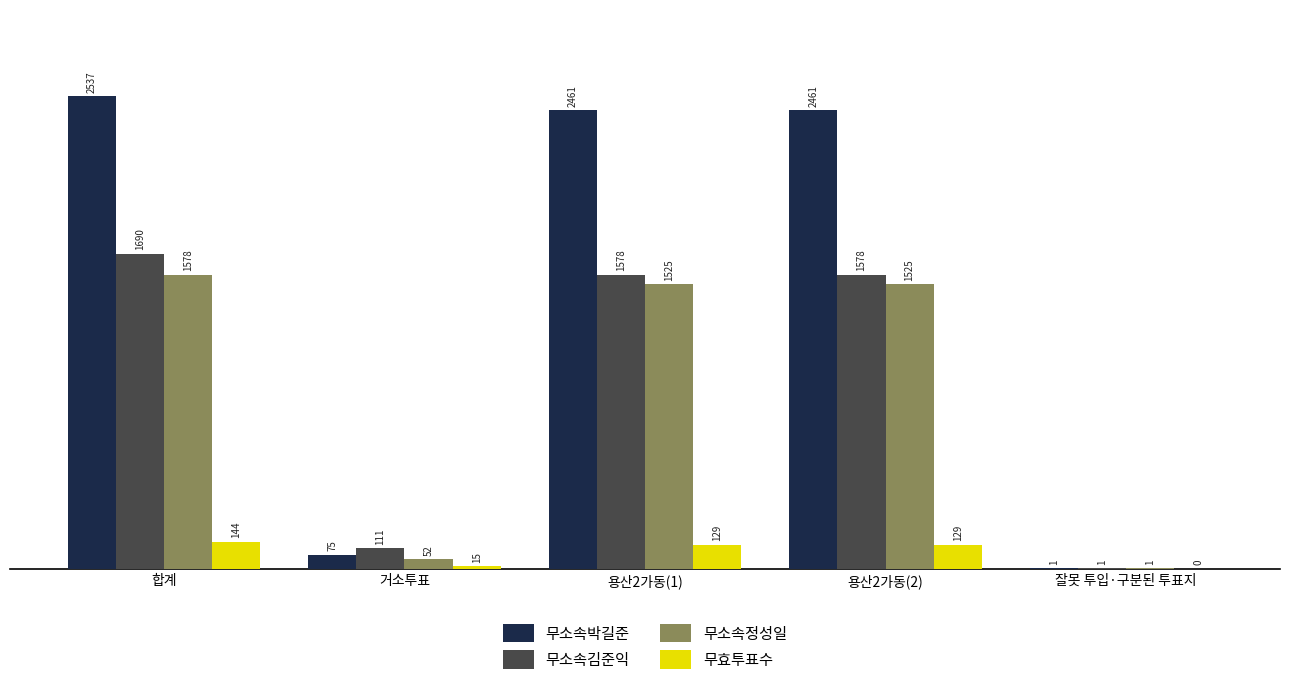

The value of 무소속박길준 at 용산2가동(1) is 2461. True or false?

True